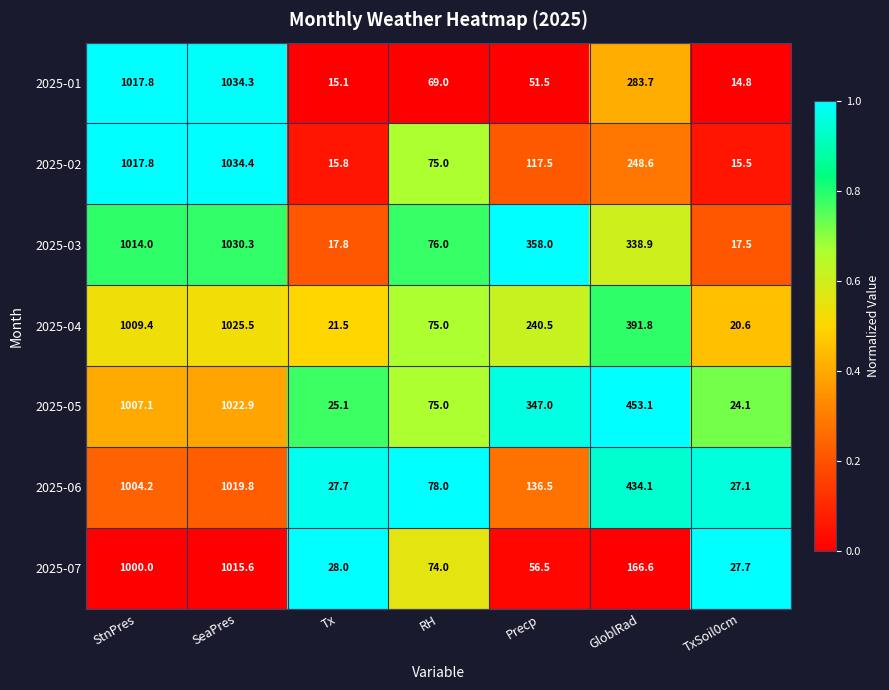

Which label corresponds to the largest value in the chart?

SeaPres